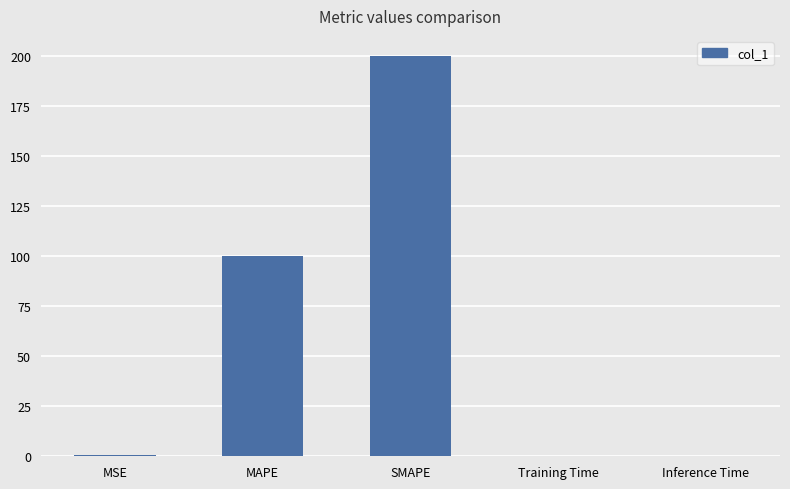

Is it true that the value at MAPE is 33.3?

False